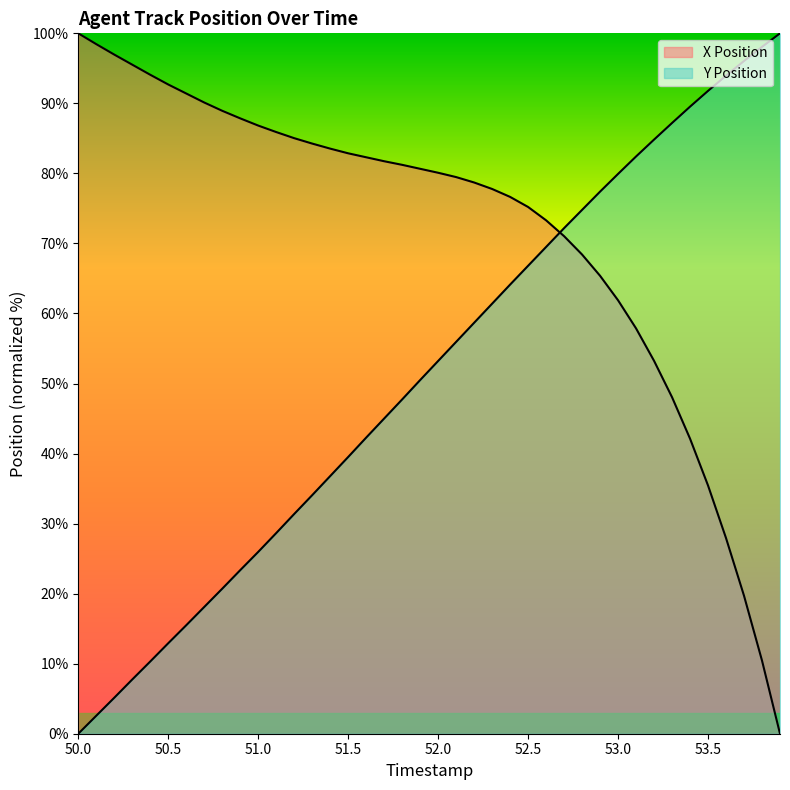

Between 51.7 and 53.4, which is larger?

51.7